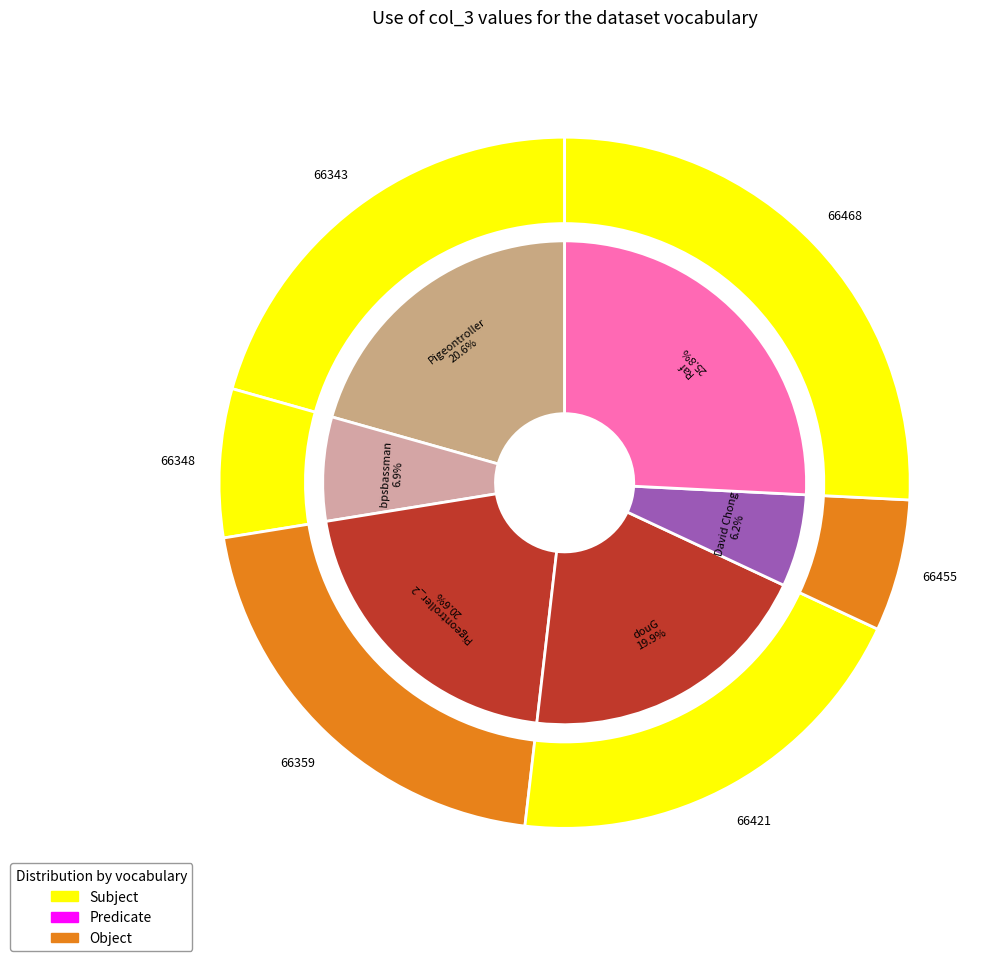

Count the number of slices in the pie.

6